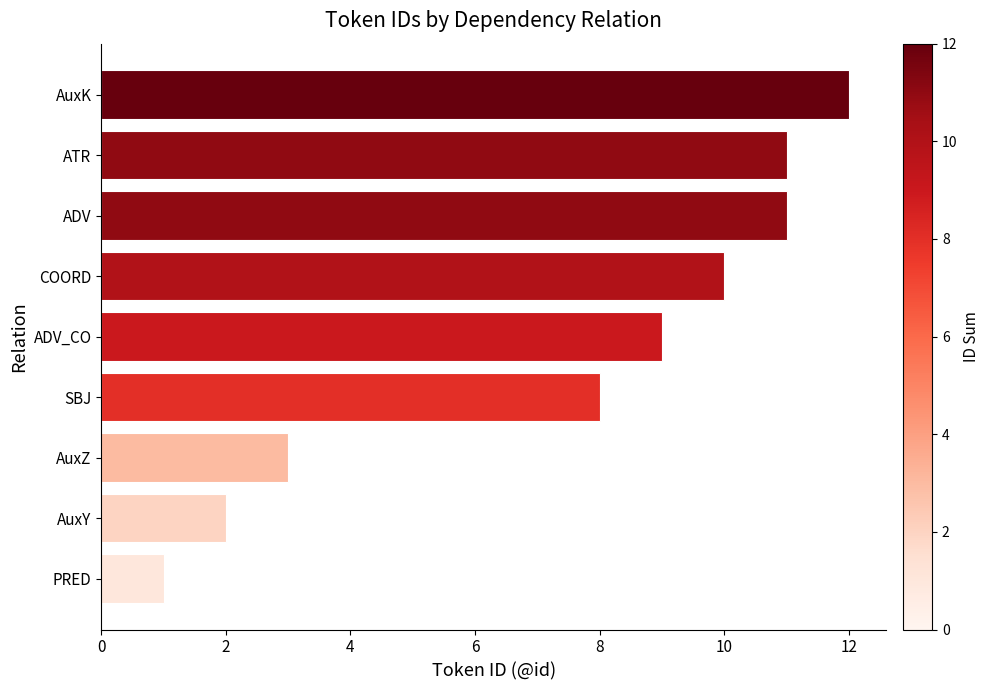

Reading top to bottom, transcribe all the data shown in this chart.

12	11	11	10	9	8	3	2	1